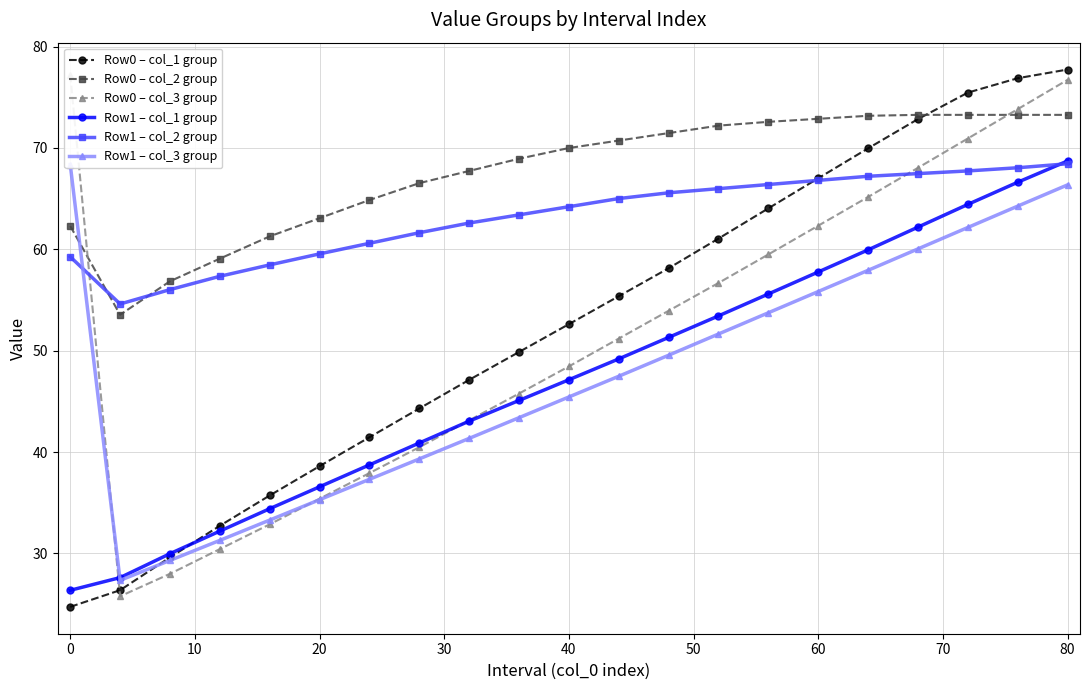

List the labels in order of Row1 – col_3 group value, smallest first.

0, 10, 20, 30, 40, 50, 60, 70, 80, 90, 11, 12, 13, 14, 15, 16, 17, 18, 19, 20, −10